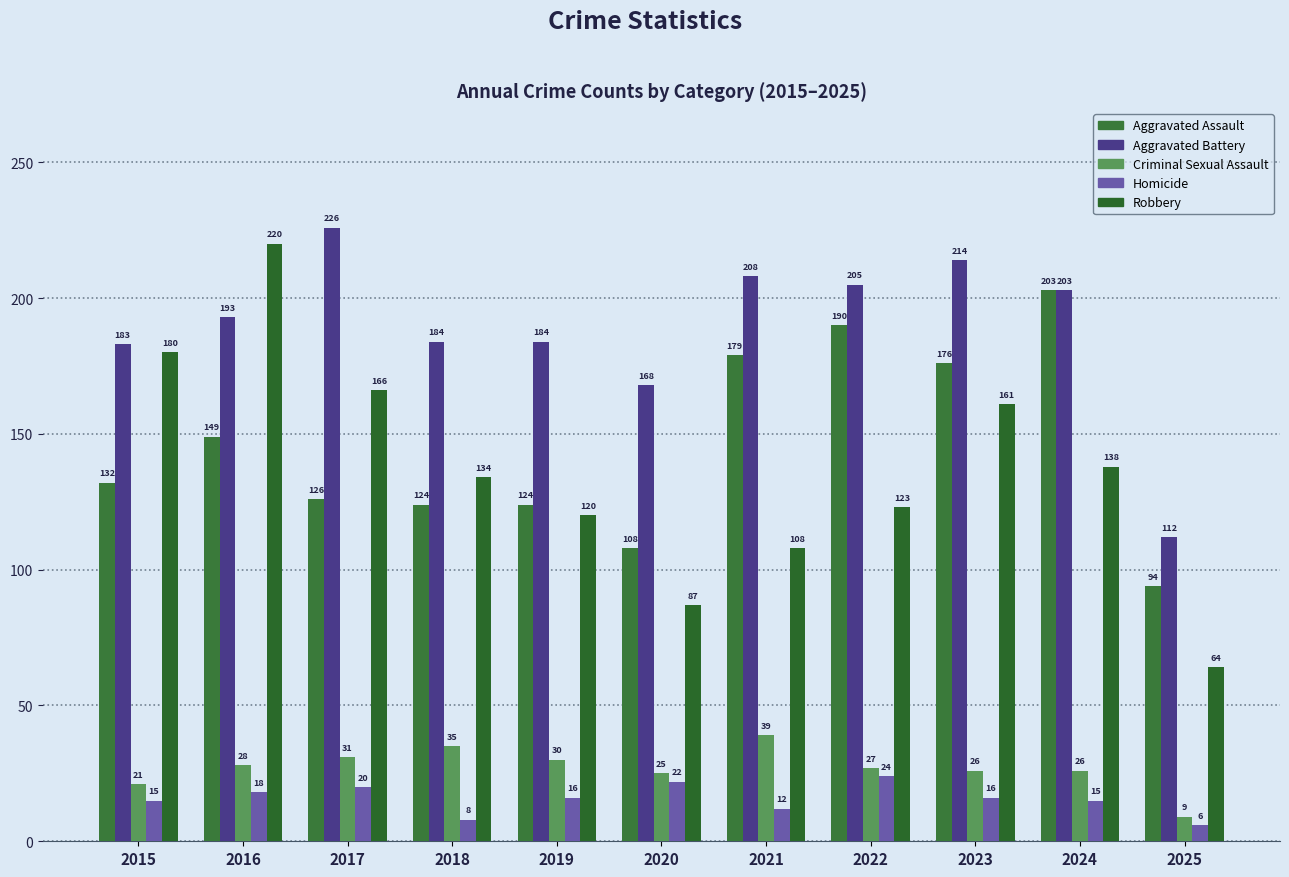

Reading left to right, extract all data points from this chart.

Aggravated Assault: 132	149	126	124	124	108	179	190	176	203	94
Aggravated Battery: 183	193	226	184	184	168	208	205	214	203	112
Criminal Sexual Assault: 21	28	31	35	30	25	39	27	26	26	9
Homicide: 15	18	20	8	16	22	12	24	16	15	6
Robbery: 180	220	166	134	120	87	108	123	161	138	64